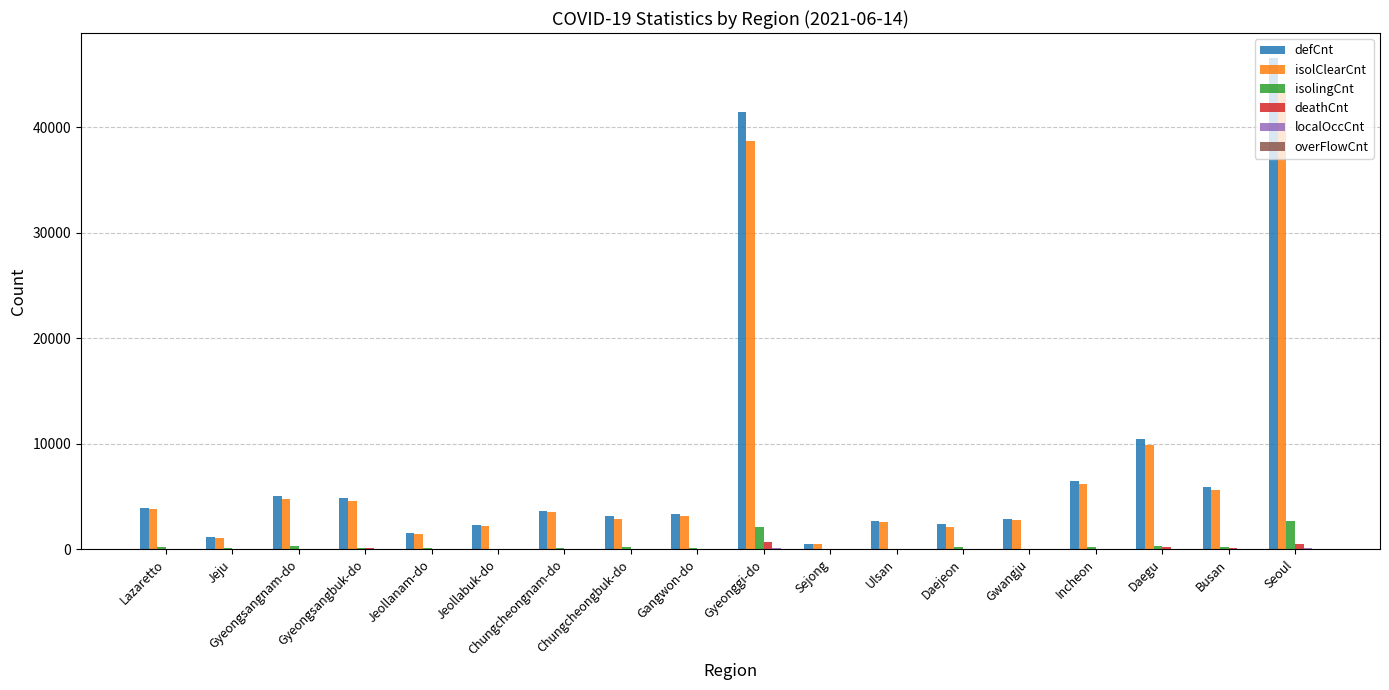

What is the sum of all deathCnt values?

1988